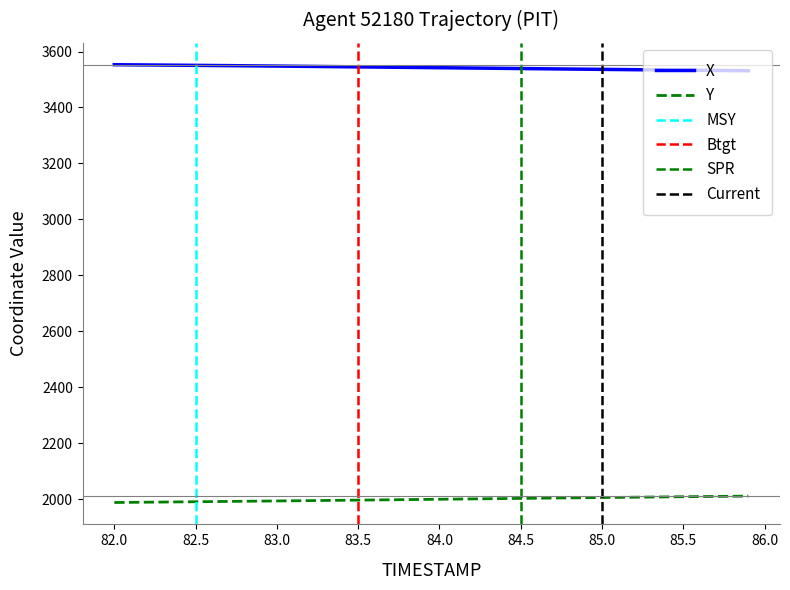

At how many categories does at least one series exceed 2838?

40